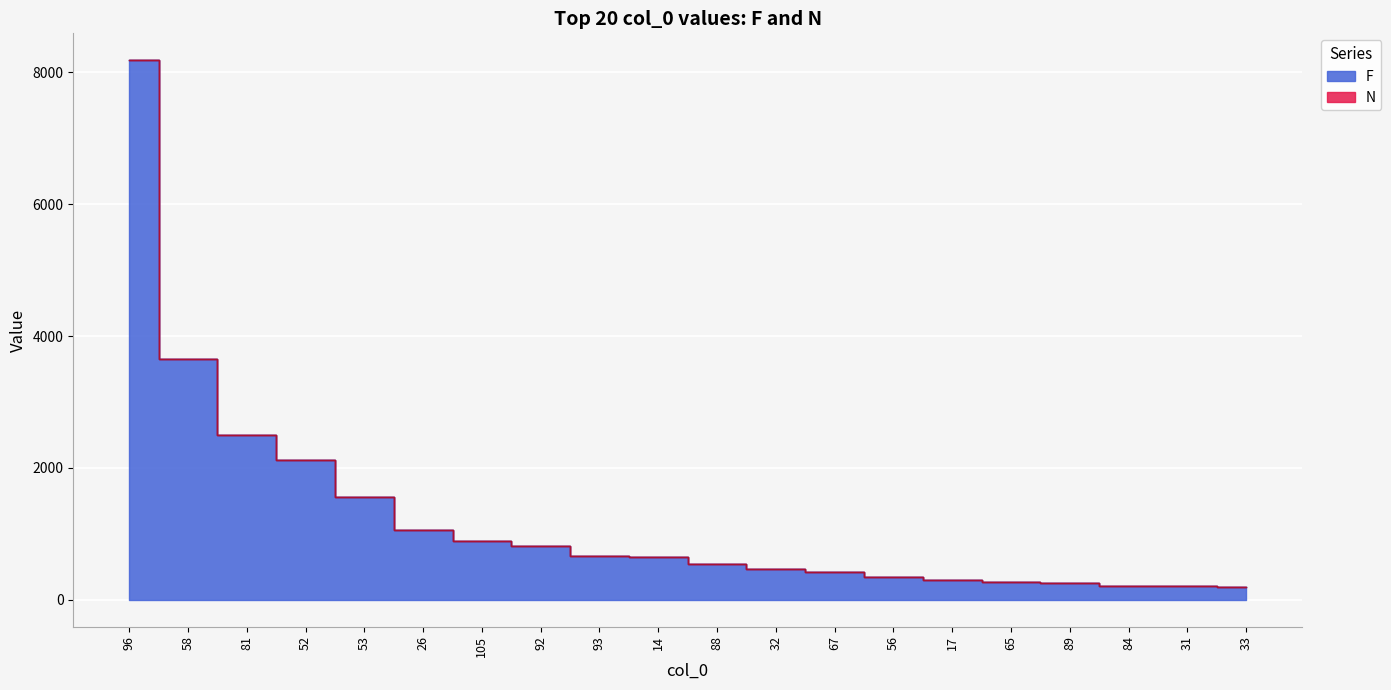

Which category has the highest value across all series?

96